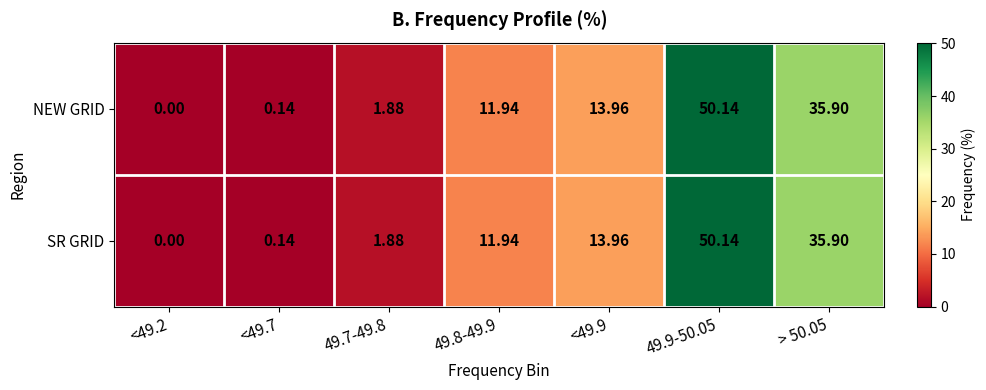

Is the value of SR GRID at 49.8-49.9 greater than the value of NEW GRID at <49.7?

Yes